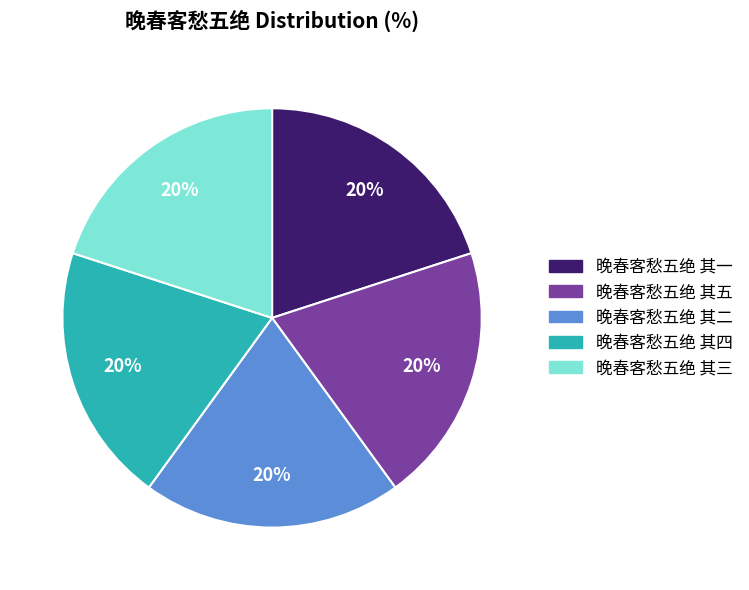

Is there any slice that represents more than half of the pie?

No